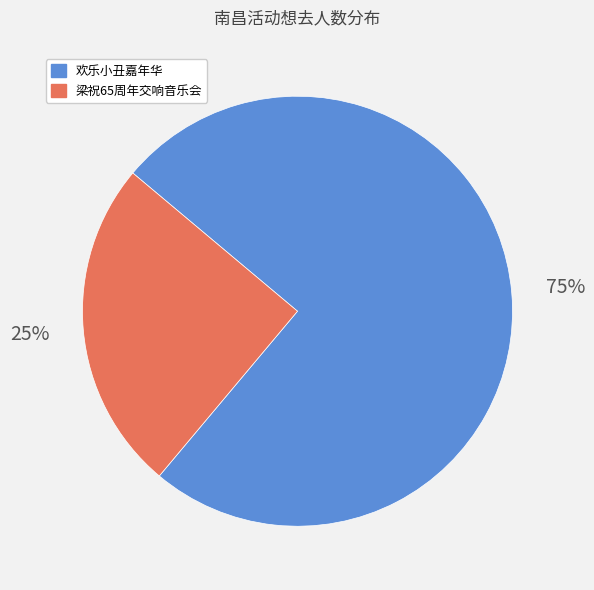

The 欢乐小丑嘉年华 slice represents 86% of the pie. True or false?

False